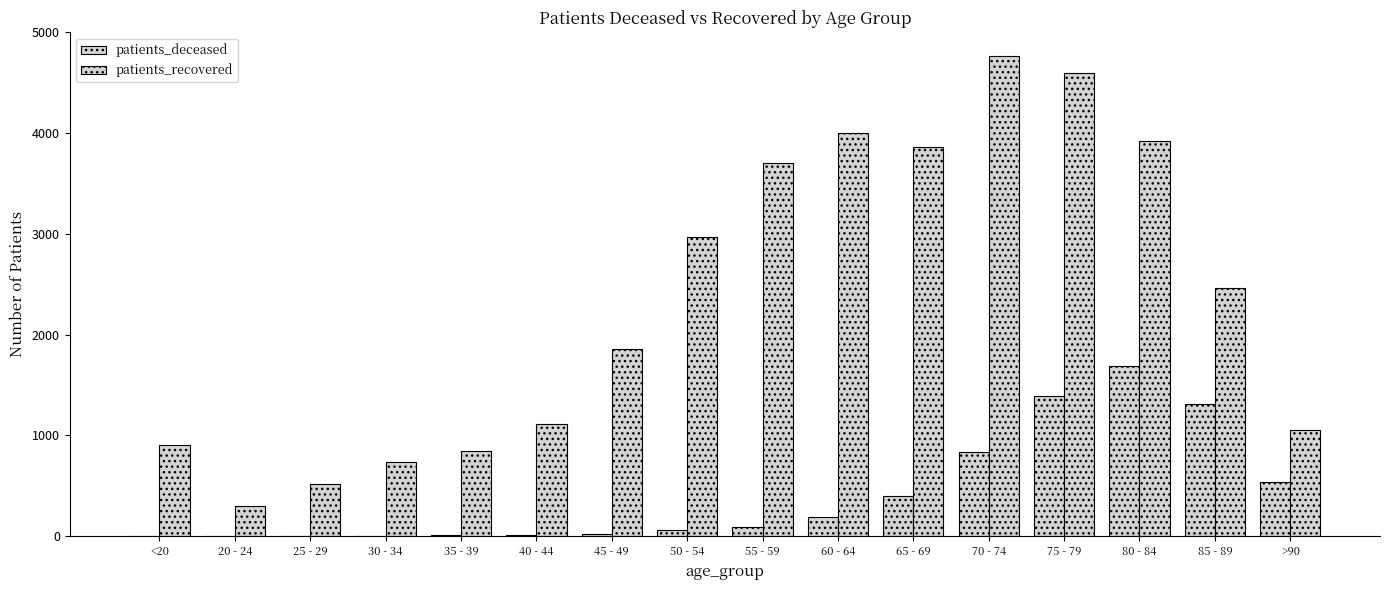

What is the difference between the second highest and minimum values in the patients_recovered series?

4296